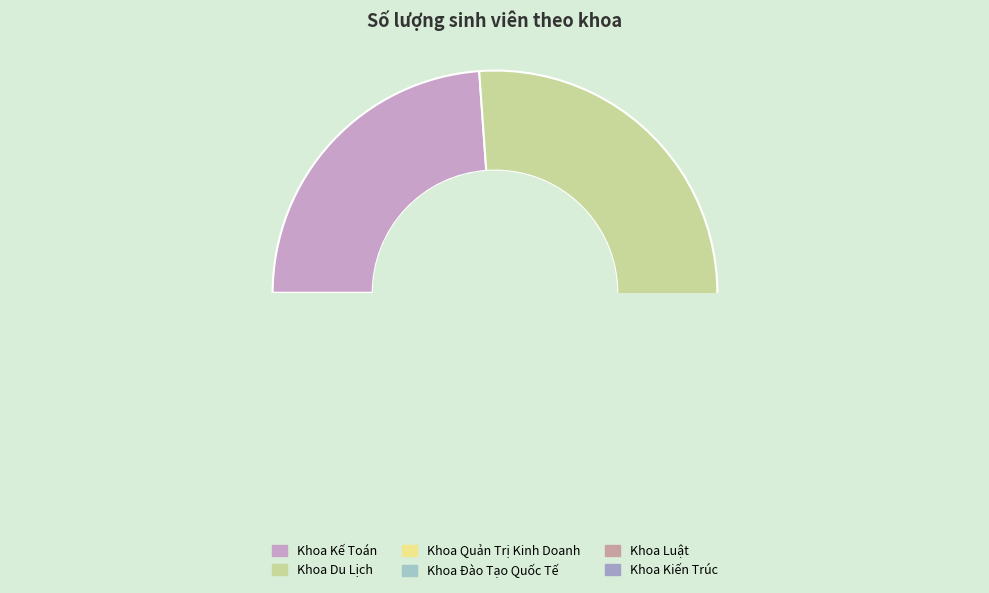

To the nearest percent, what percentage of the pie is Khoa Kiến Trúc?

1%